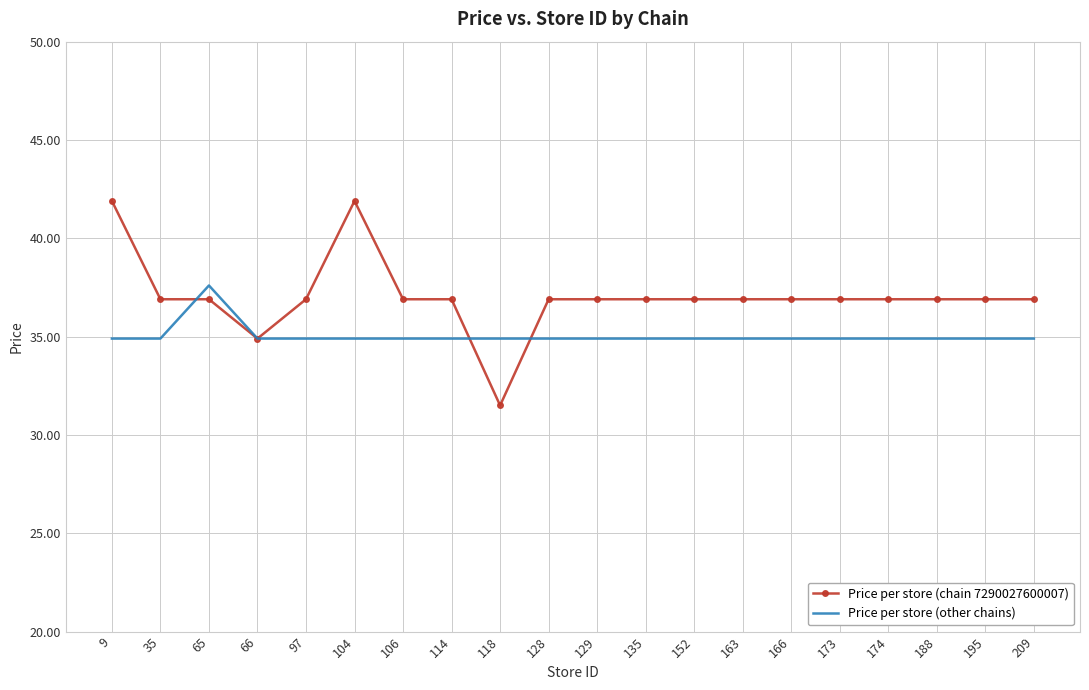

At 9, list the series in order from smallest to largest.

Price per store (other chains), Price per store (chain 7290027600007)